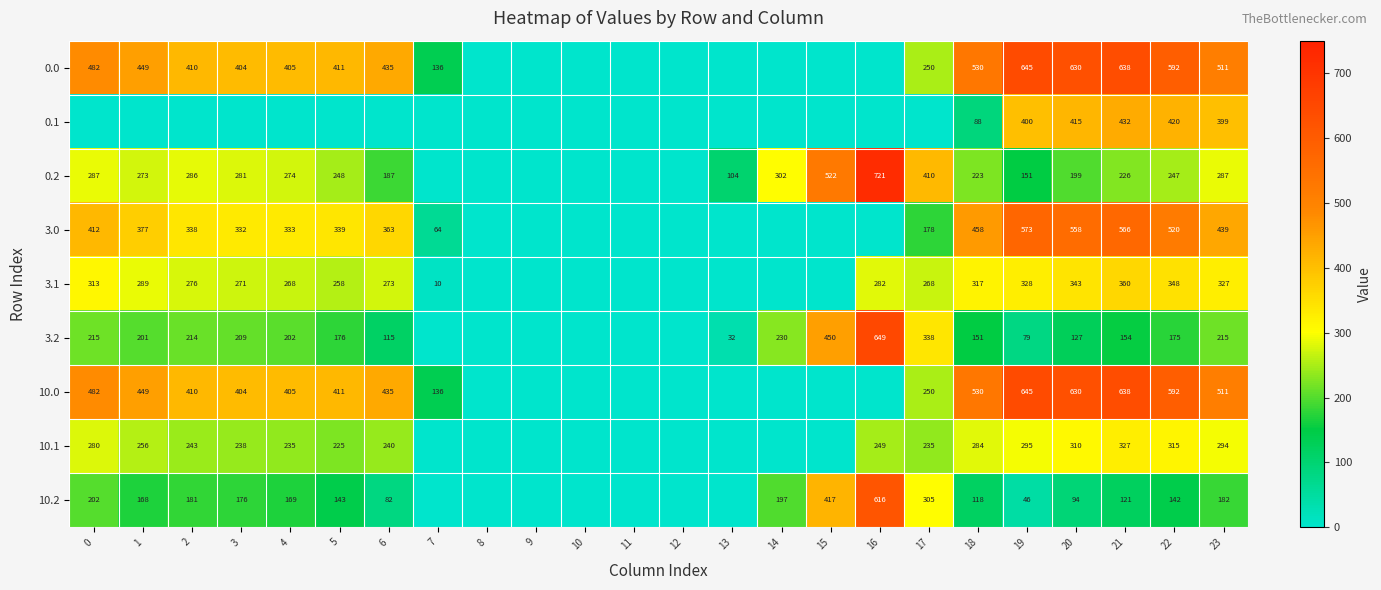

The 10.1 series shows 340 at 4. True or false?

False